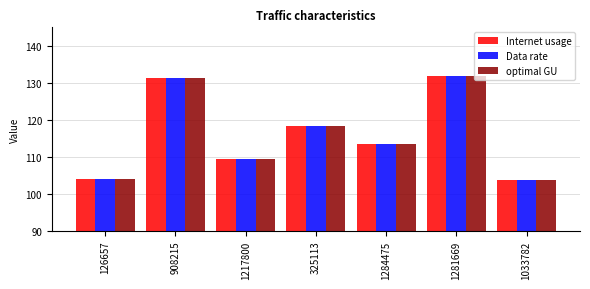

What is the greatest value displayed?

131.9